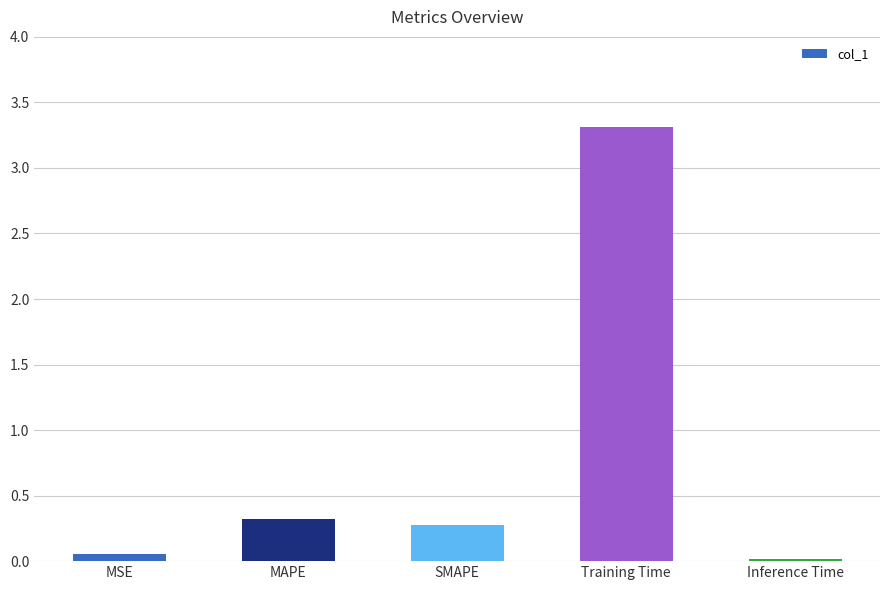

Rank the categories by value from lowest to highest.

Inference Time, MSE, SMAPE, MAPE, Training Time